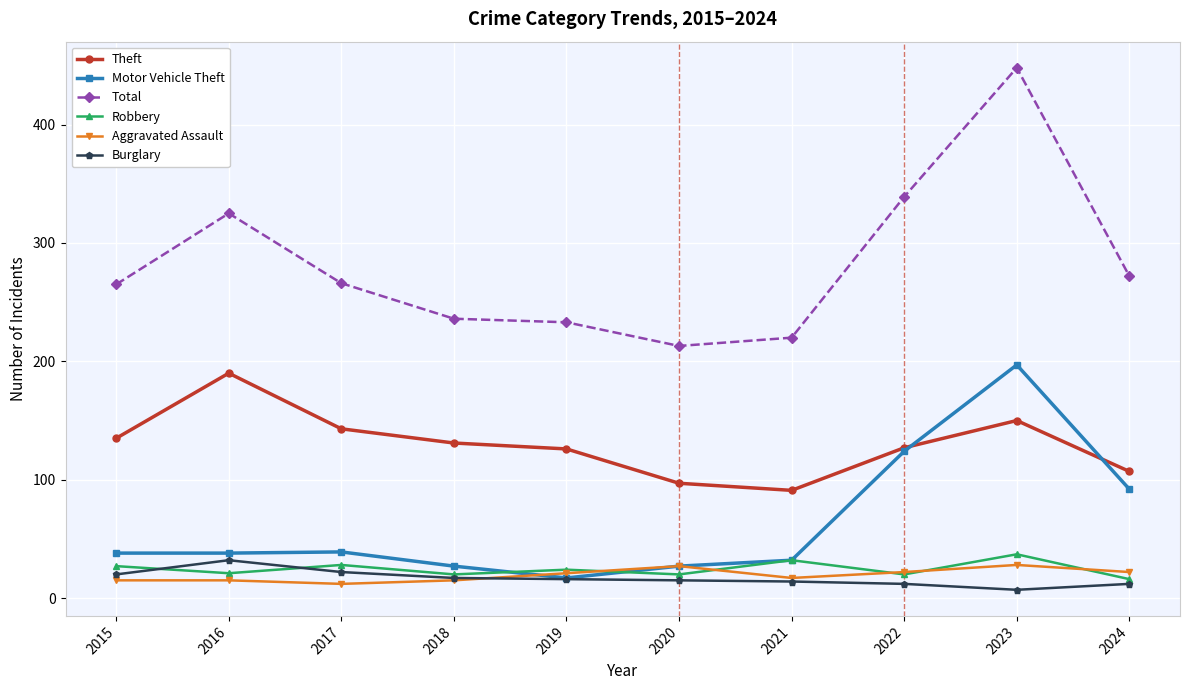

What are all the series names shown in the legend?

Theft, Motor Vehicle Theft, Total, Robbery, Aggravated Assault, Burglary